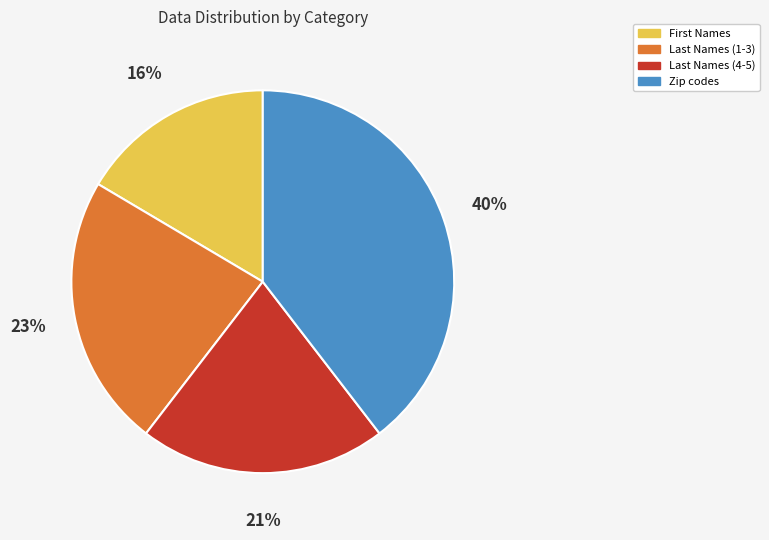

How many segments does this pie chart have?

4